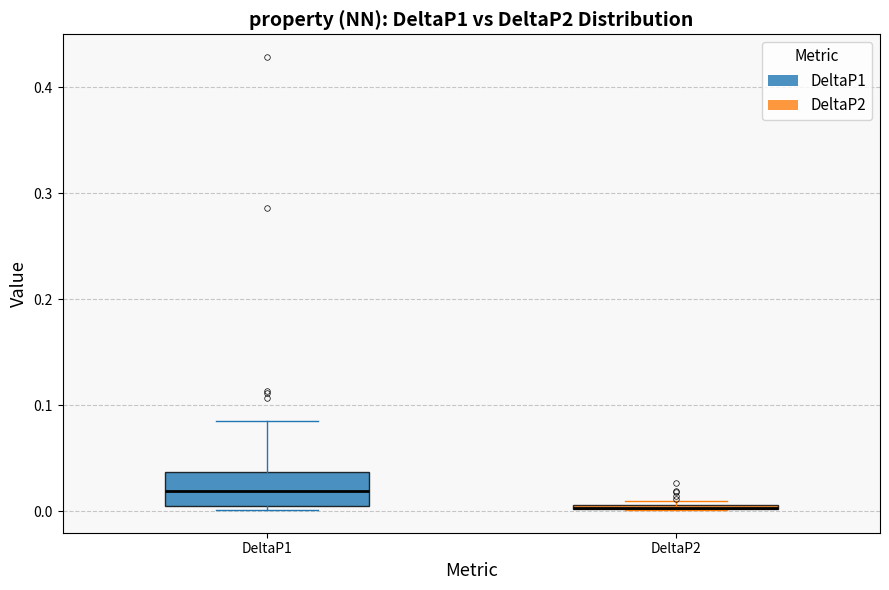

Comparing the boxes themselves (not the whiskers), which one is the tallest?

DeltaP1